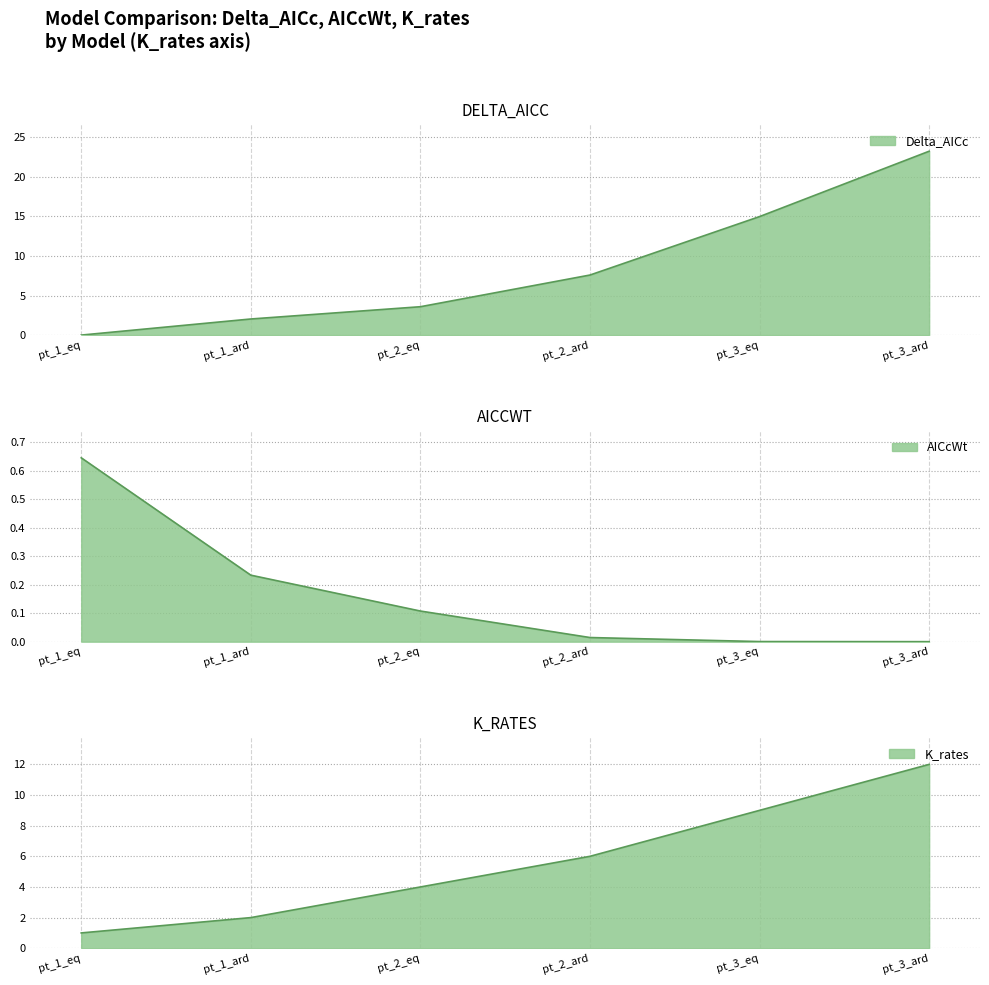

At which label does AICcWt reach its peak?

pt_1_eq